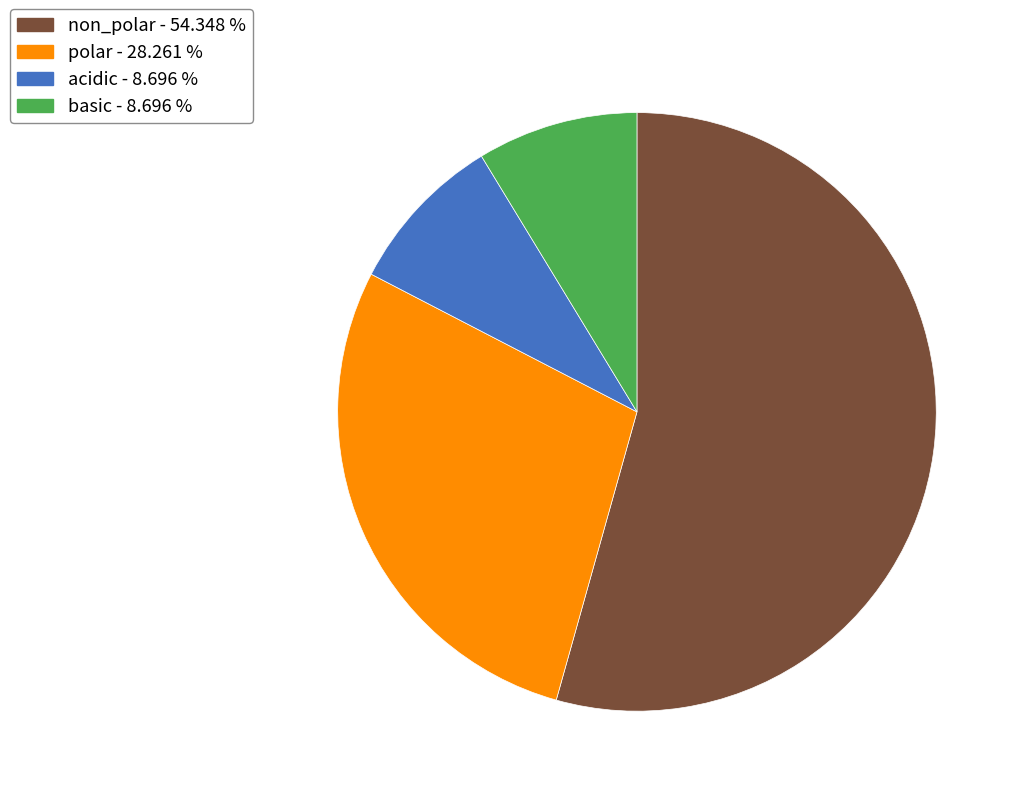

How many slices are in this pie chart?

4